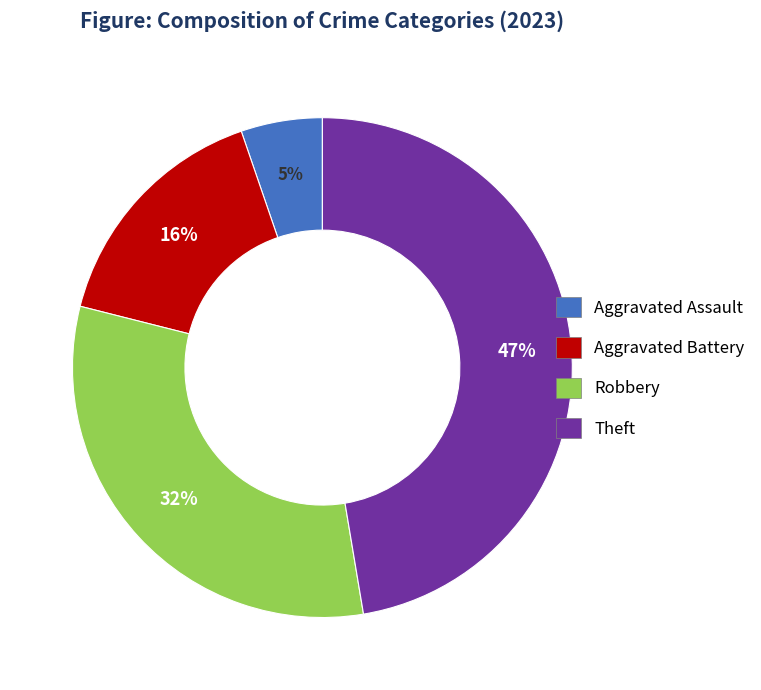

What is the ratio of the value at Aggravated Assault to the value at Aggravated Battery?

0.3